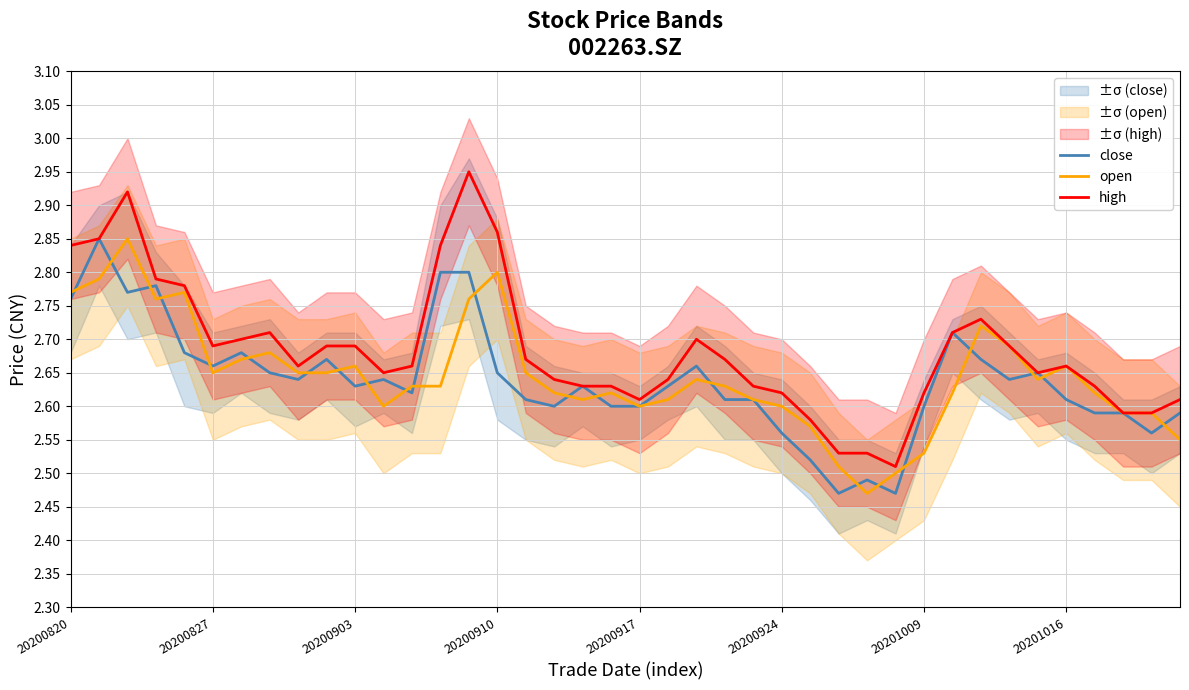

True or false: high and close intersect in this chart.

False